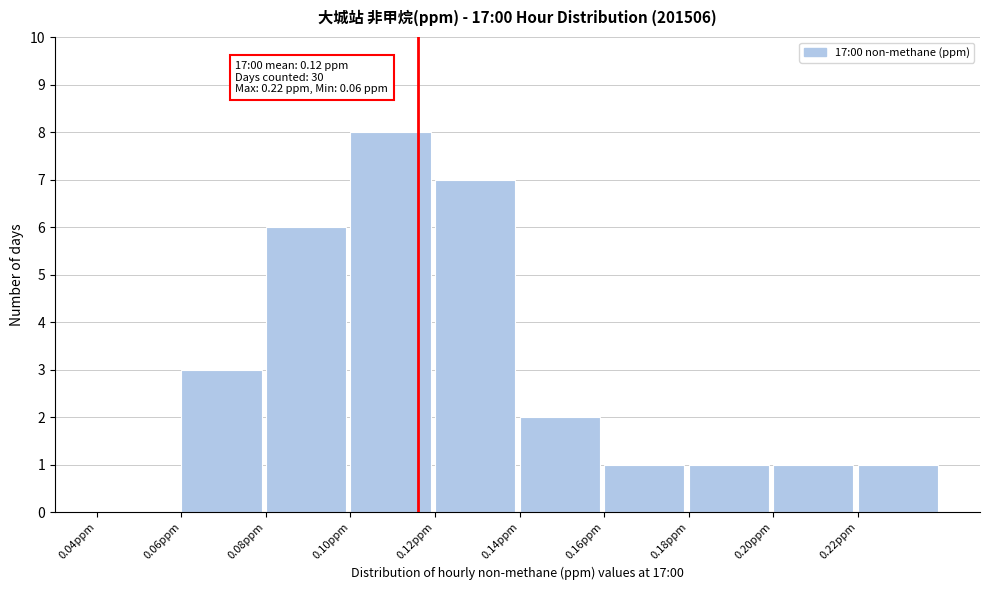

Over which range of the x-axis is the bar tallest?

0.10 to 0.12